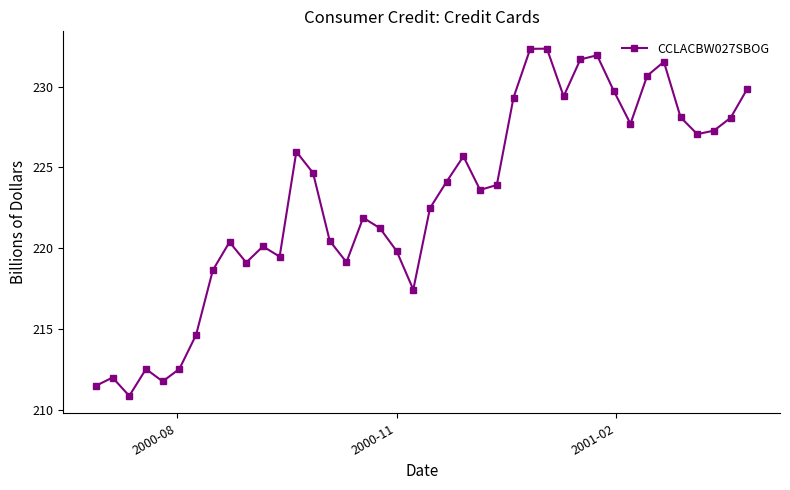

How many data points are above 223?

21